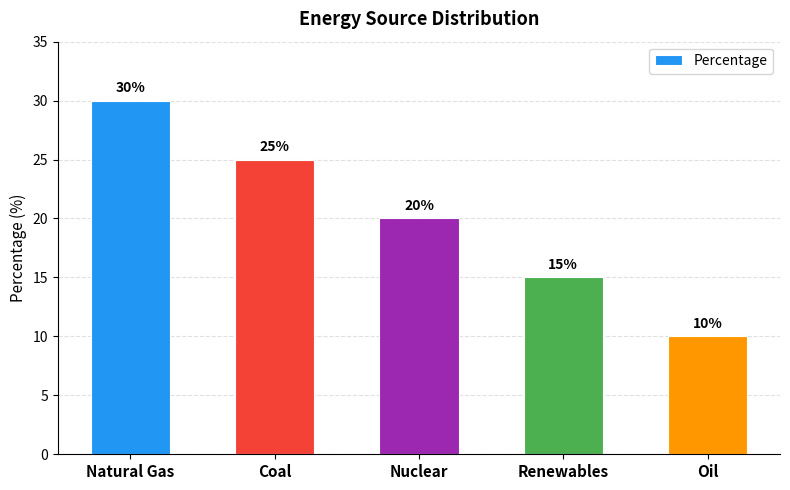

The chart shows a value of 20 at Nuclear. True or false?

True